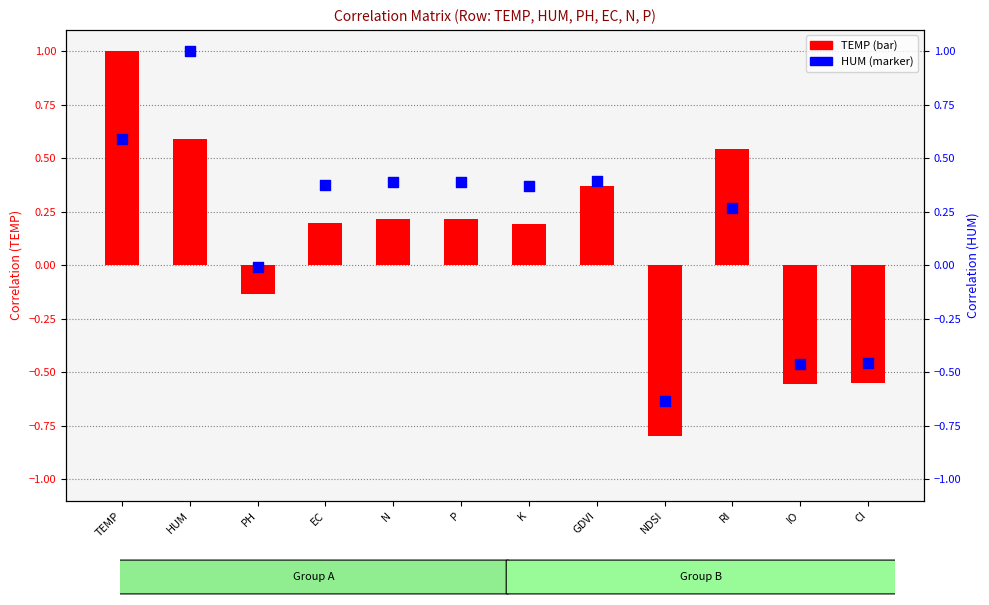

Is the value of HUM at GDVI greater than the value of TEMP at GDVI?

Yes